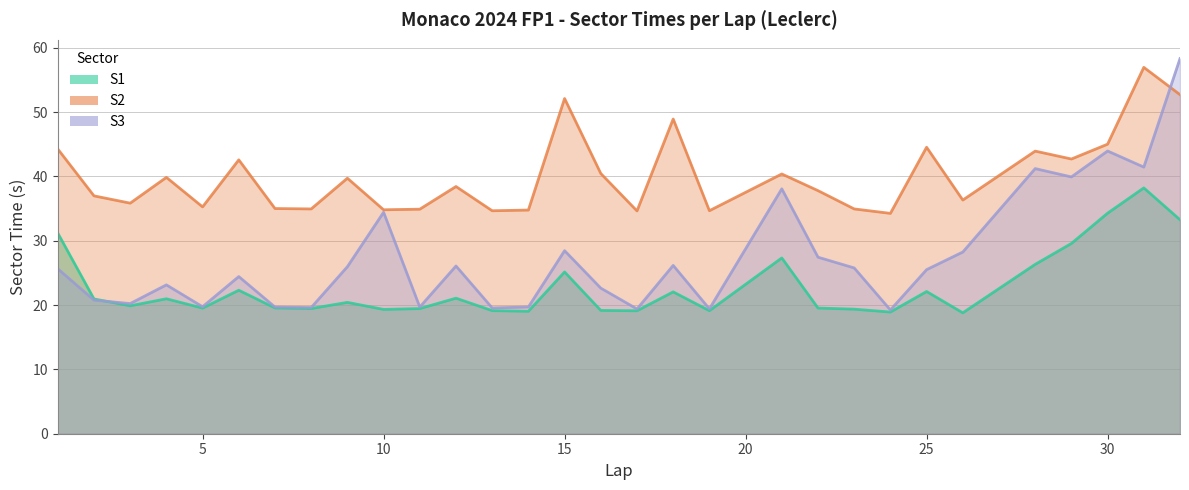

How many data points does each series have?

30